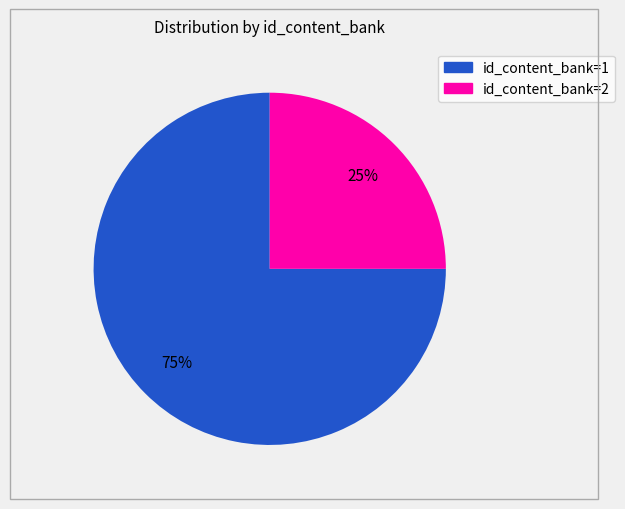

To the nearest percent, what is the average slice percentage?

50%